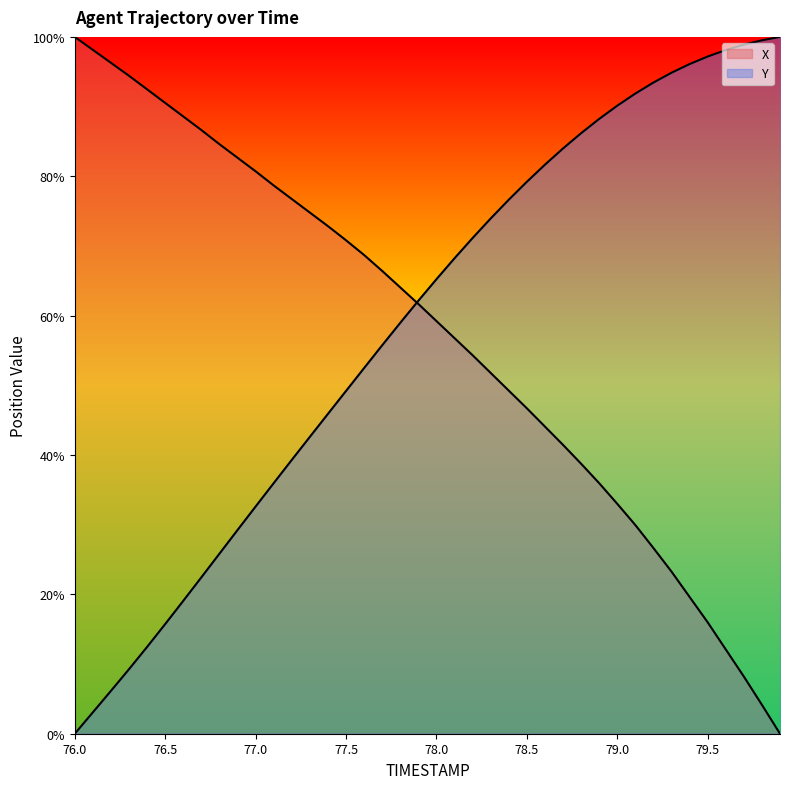

Which series has the widest spread of values?

X